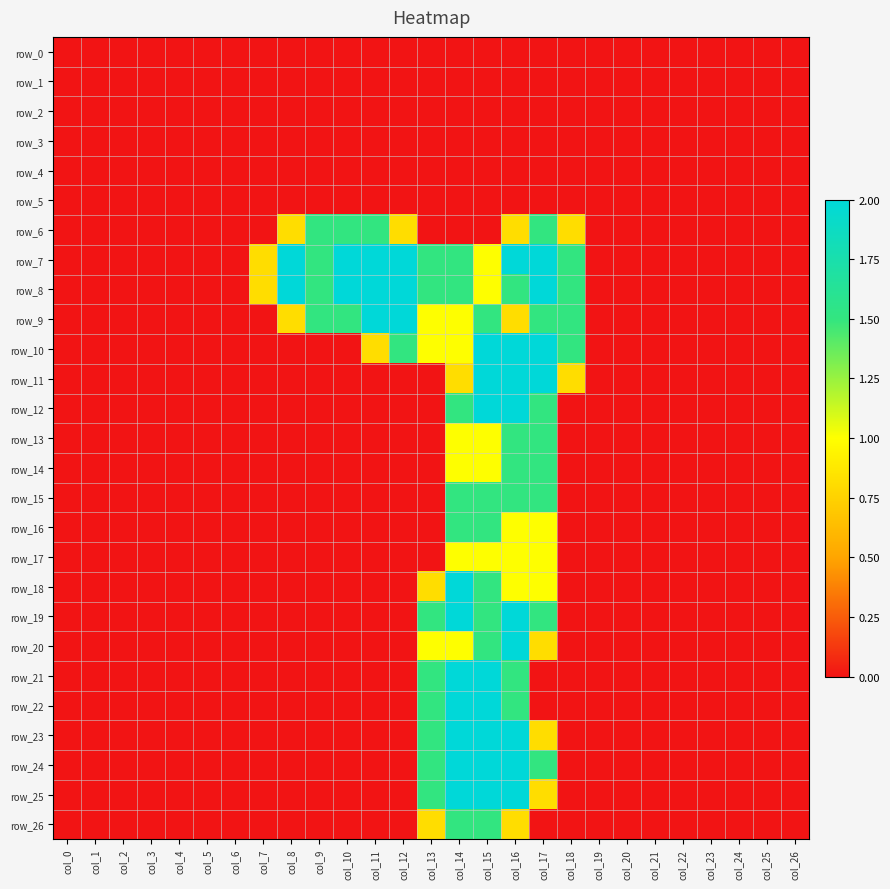

What is the greatest value displayed?

2.0